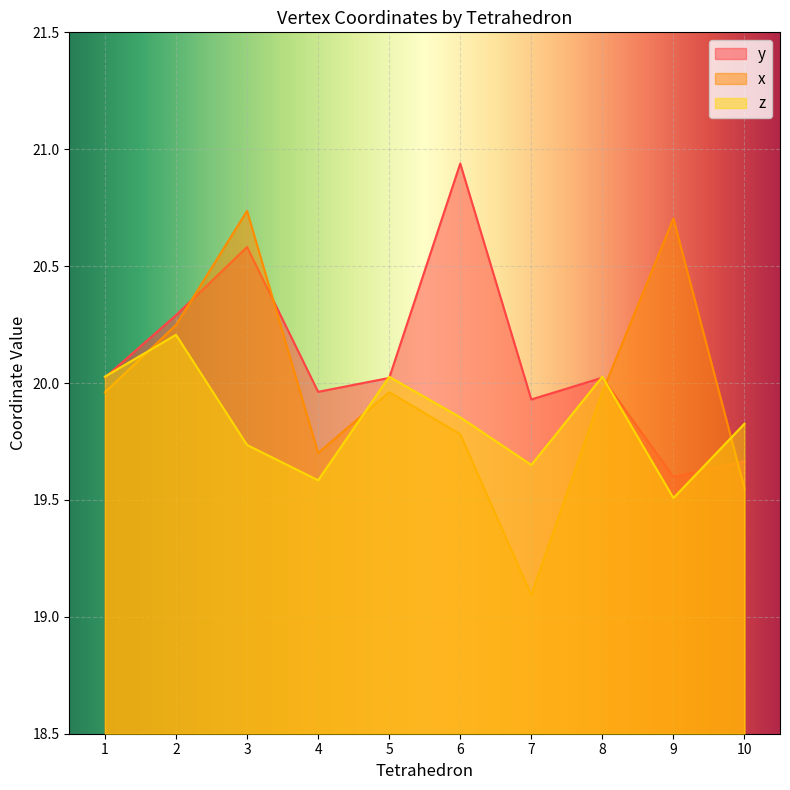

What is the difference between the second highest and minimum values in the z series?

0.5